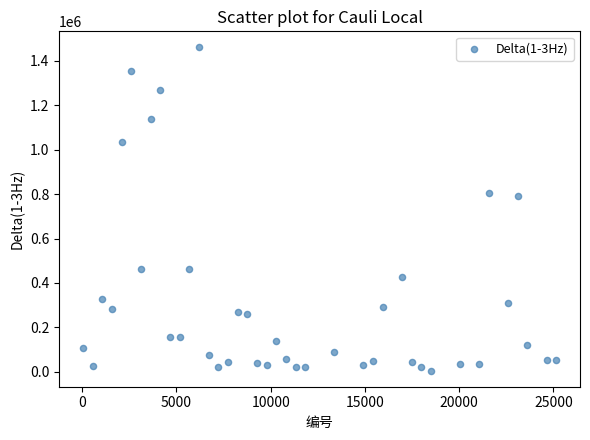

What is the range of Y values (max minus min)?

1455386